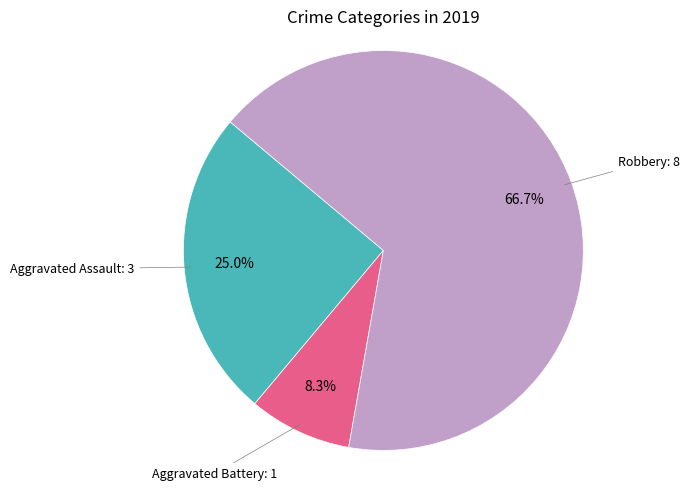

How many segments does this pie chart have?

3